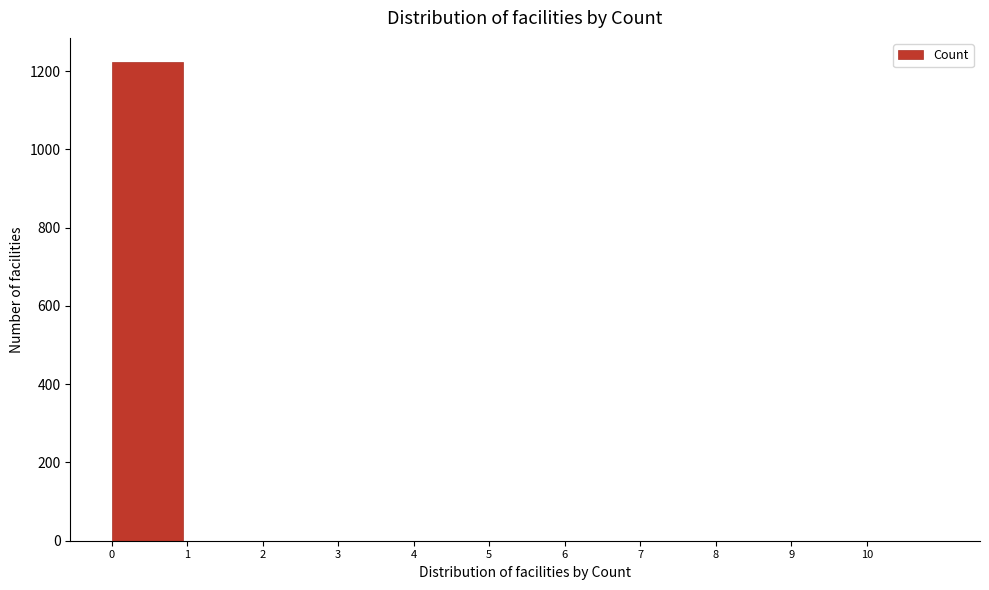

Reading left to right, transcribe this chart: for each bar, give the range it covers on the x-axis and its height. The values are not printed on the chart, so give them approximately, as read against the axis.

0 to 1: 1220
1 to 2: 0
2 to 3: 0
3 to 4: 0
4 to 5: 0
5 to 6: 0
6 to 7: 0
7 to 8: 0
8 to 9: 0
9 to 10: 0
10 to 11: 0